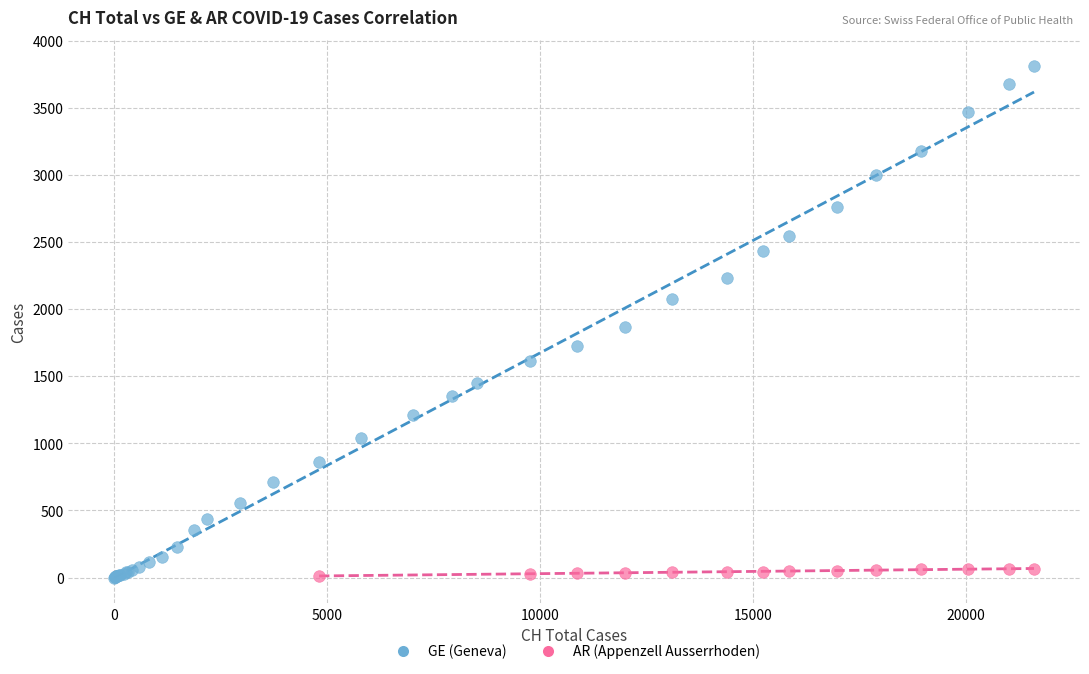

Which series reaches the maximum Y coordinate?

GE (Geneva)